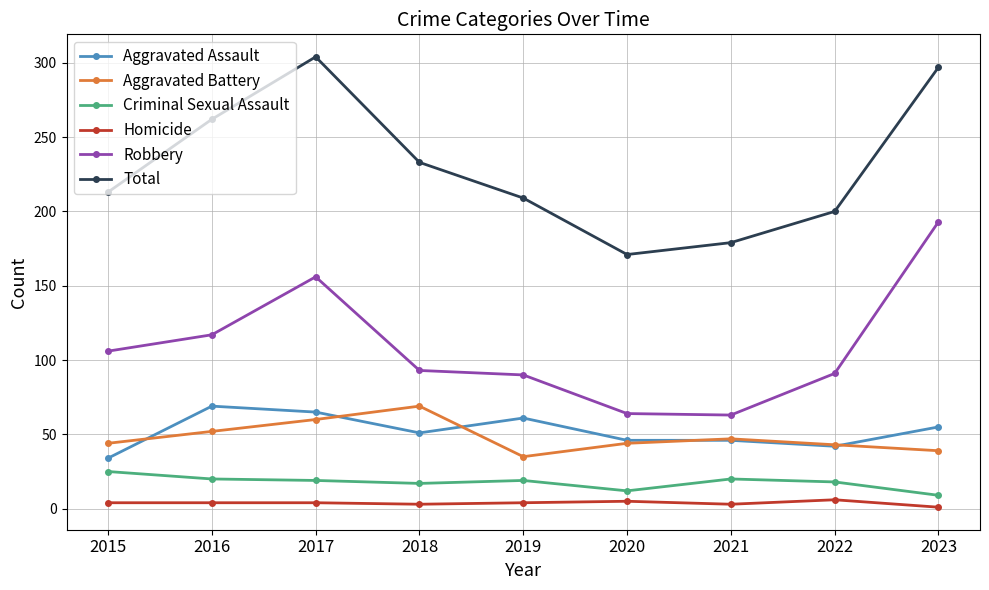

What is the approximate value of Criminal Sexual Assault at 2022?

18